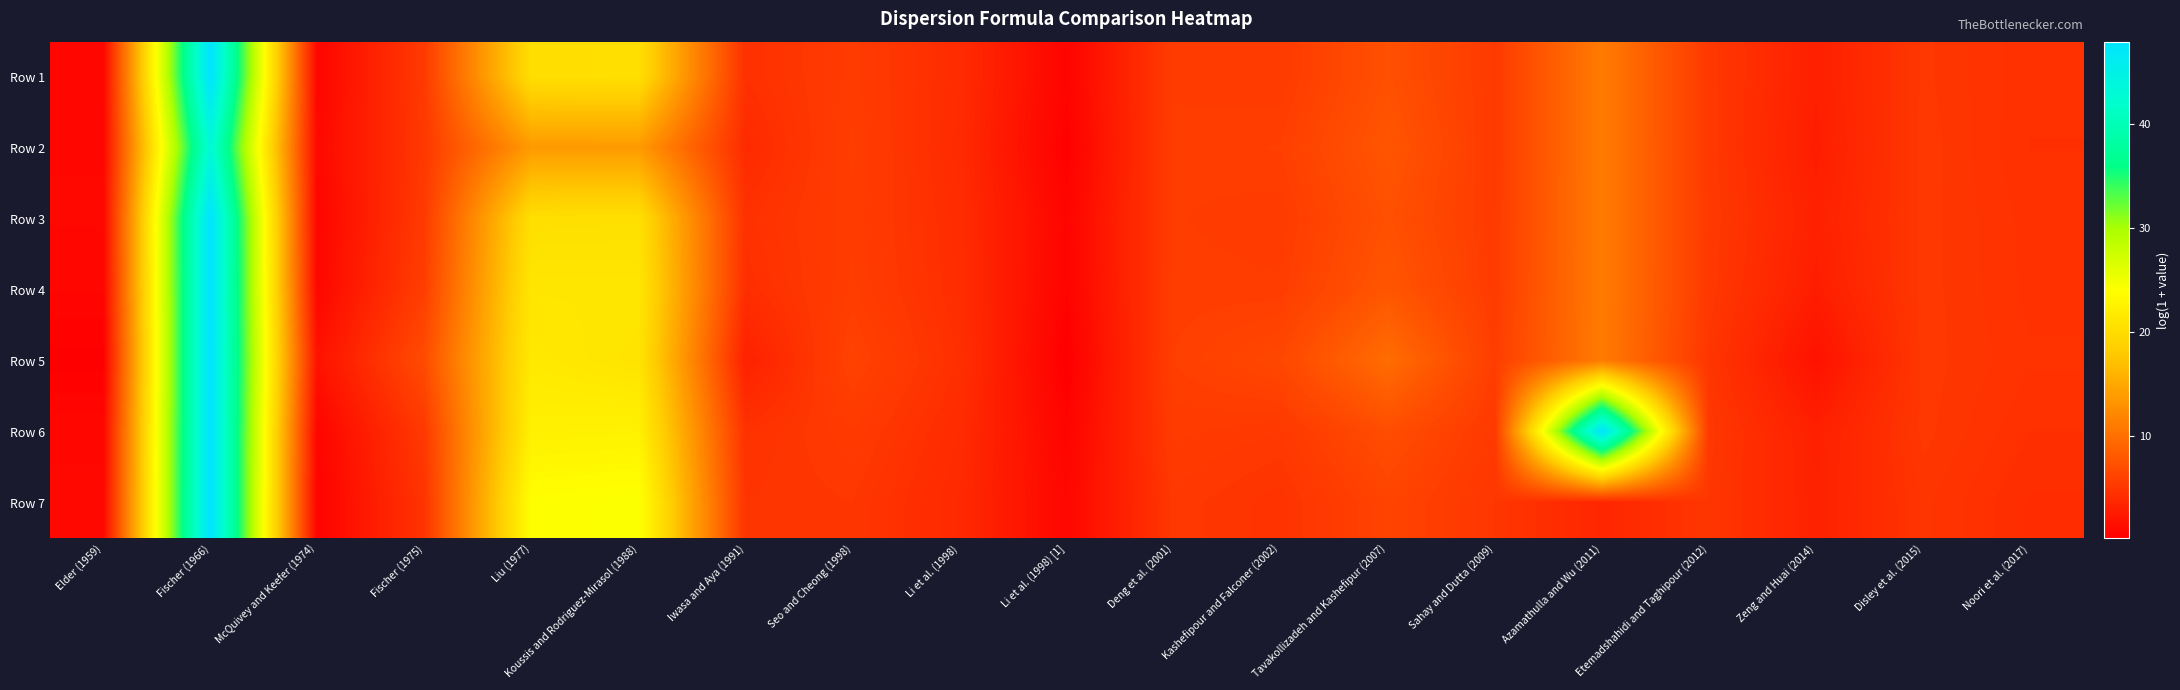

At how many categories does at least one series exceed 9?

5